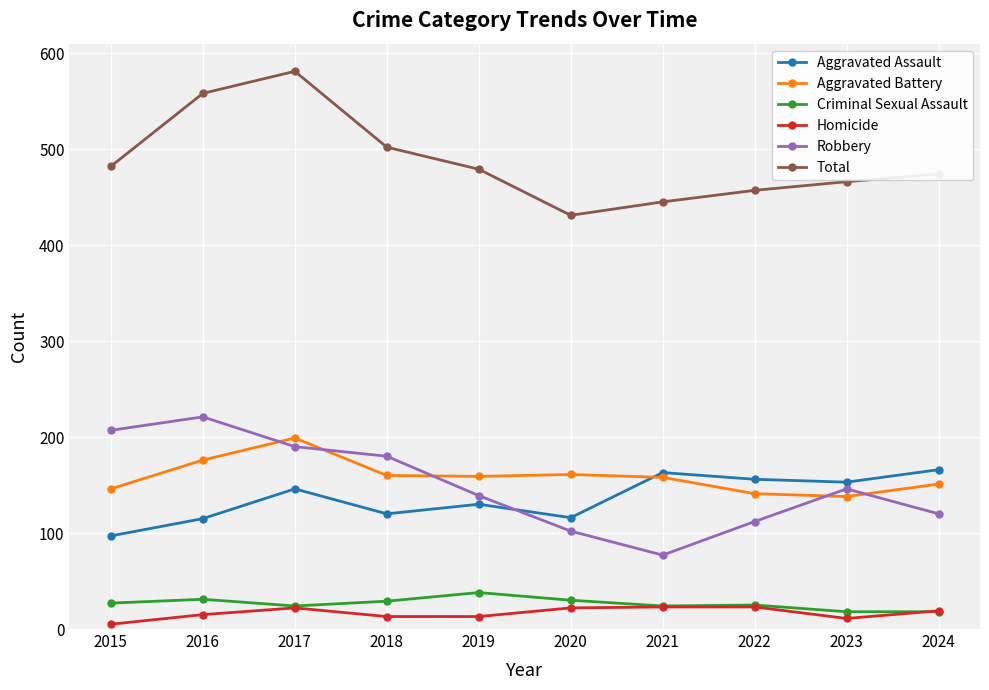

How many data points in Total are less than 479?

5